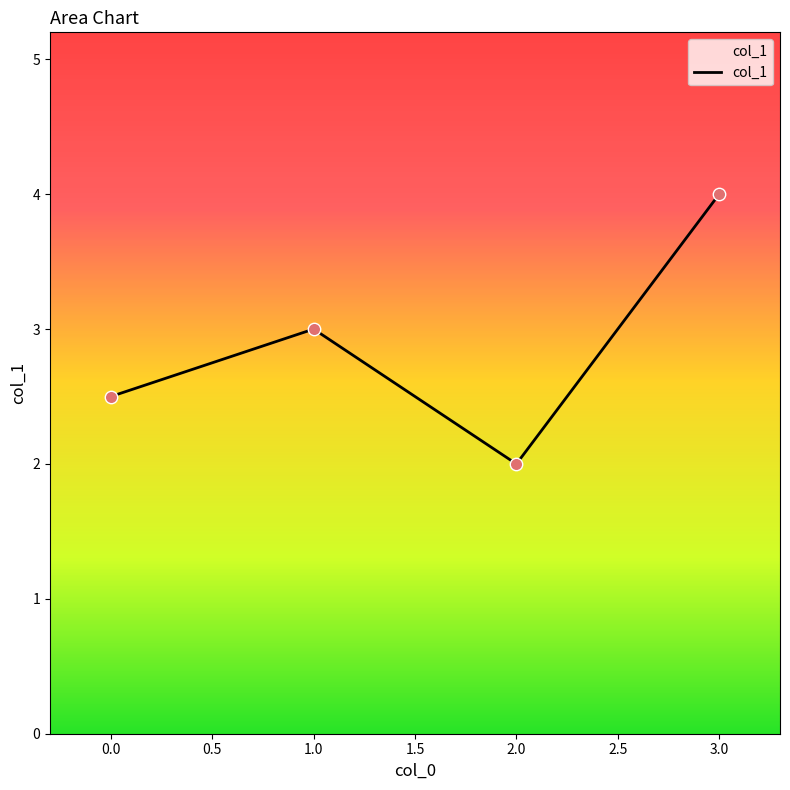

What is the change in value from 0.0 to 2.0?

-0.5